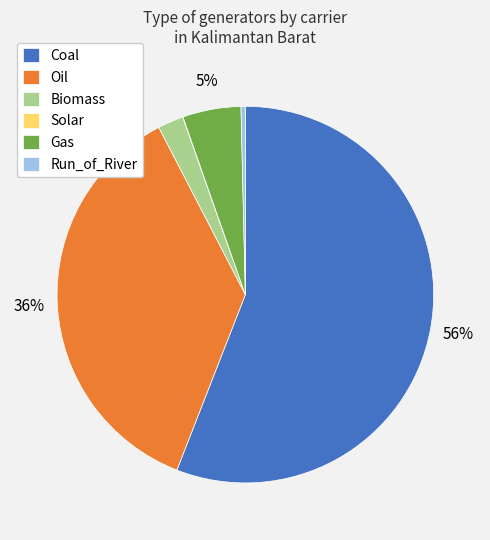

To the nearest percent, what is the average slice percentage?

17%